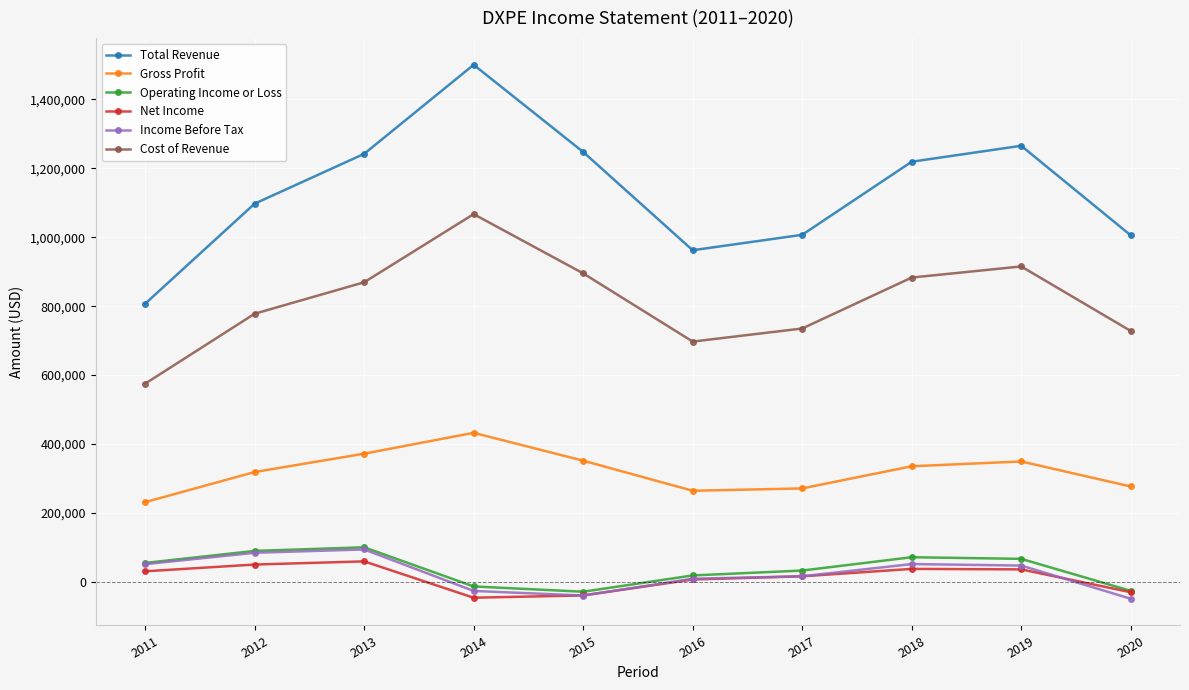

True or false: Income Before Tax and Cost of Revenue intersect in this chart.

False